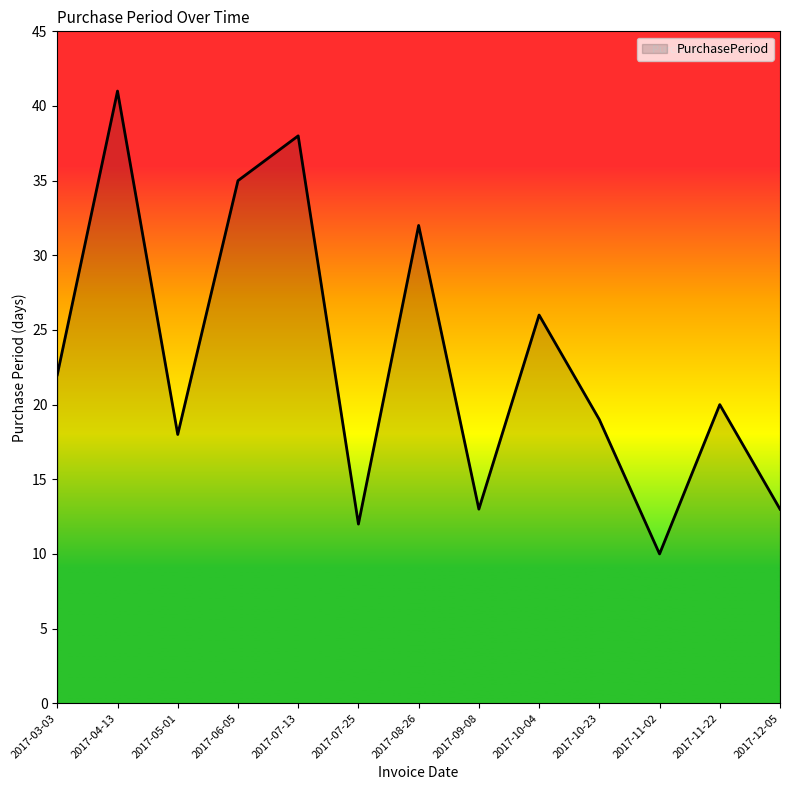

Does the chart display data point markers on the line(s)?

No